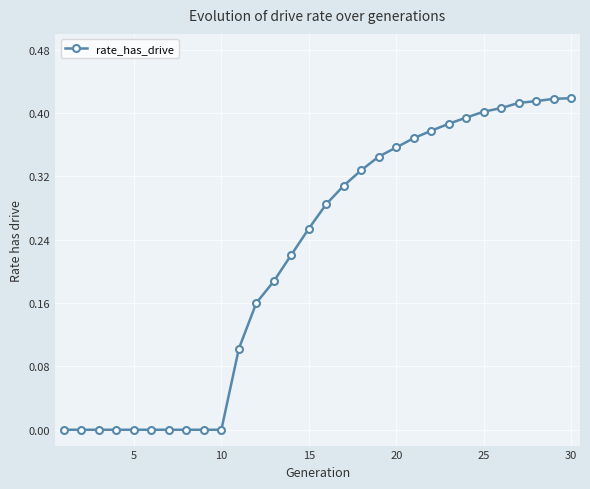

What is the value of the 13th point from the left?

0.2